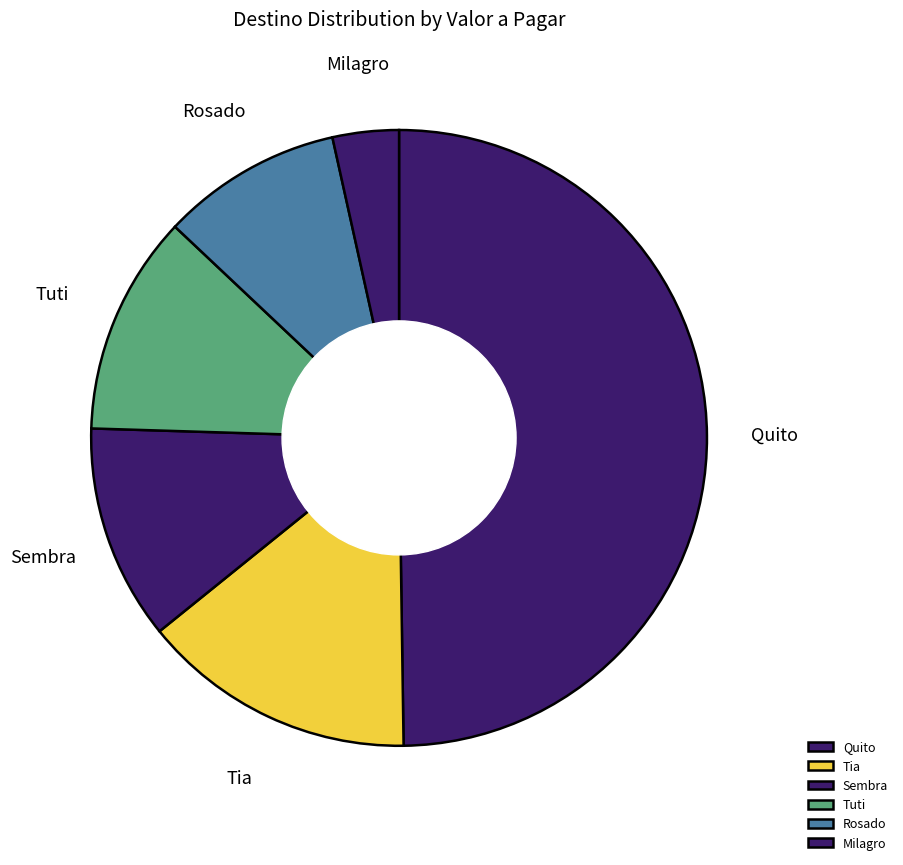

Is the sum of Sembra and Tuti greater than half?

No